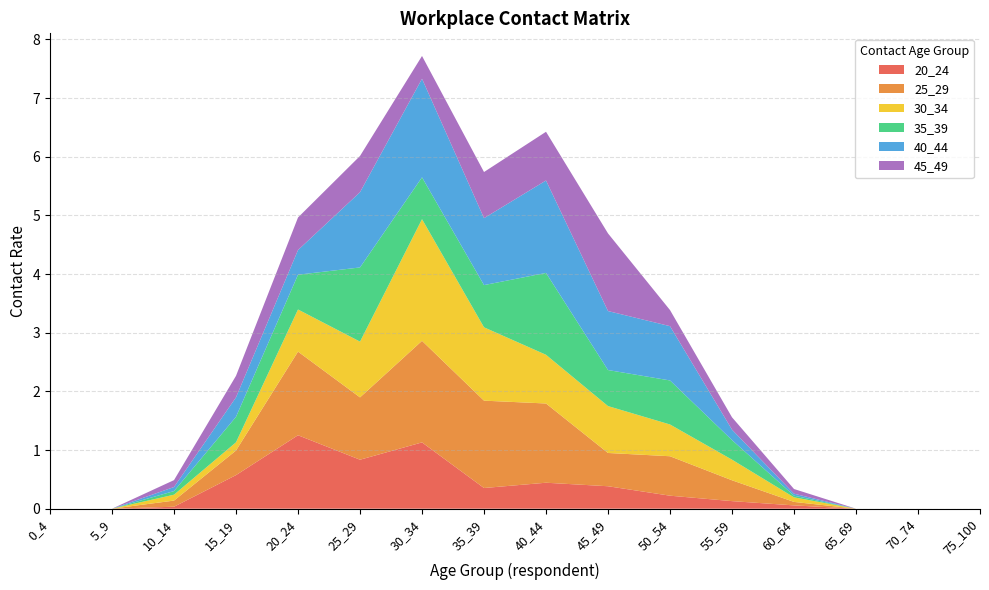

Reading left to right, extract all data points from this chart.

20_24: 0_4=0.0	5_9=0.0	10_14=0.0	15_19=0.6	20_24=1.3	25_29=0.8	30_34=1.1	35_39=0.4	40_44=0.4	45_49=0.4	50_54=0.2	55_59=0.1	60_64=0.1	65_69=0.0	70_74=0.0	75_100=0.0
25_29: 0_4=0.0	5_9=0.0	10_14=0.1	15_19=0.4	20_24=1.4	25_29=1.1	30_34=1.7	35_39=1.5	40_44=1.4	45_49=0.6	50_54=0.7	55_59=0.4	60_64=0.1	65_69=0.0	70_74=0.0	75_100=0.0
30_34: 0_4=0.0	5_9=0.0	10_14=0.1	15_19=0.1	20_24=0.7	25_29=1.0	30_34=2.1	35_39=1.3	40_44=0.8	45_49=0.8	50_54=0.5	55_59=0.4	60_64=0.1	65_69=0.0	70_74=0.0	75_100=0.0
35_39: 0_4=0.0	5_9=0.0	10_14=0.1	15_19=0.4	20_24=0.6	25_29=1.3	30_34=0.7	35_39=0.7	40_44=1.4	45_49=0.6	50_54=0.8	55_59=0.3	60_64=0.0	65_69=0.0	70_74=0.0	75_100=0.0
40_44: 0_4=0.0	5_9=0.0	10_14=0.1	15_19=0.3	20_24=0.4	25_29=1.3	30_34=1.7	35_39=1.1	40_44=1.6	45_49=1.0	50_54=0.9	55_59=0.2	60_64=0.0	65_69=0.0	70_74=0.0	75_100=0.0
45_49: 0_4=0.0	5_9=0.0	10_14=0.1	15_19=0.4	20_24=0.6	25_29=0.6	30_34=0.4	35_39=0.8	40_44=0.8	45_49=1.3	50_54=0.3	55_59=0.2	60_64=0.1	65_69=0.0	70_74=0.0	75_100=0.0